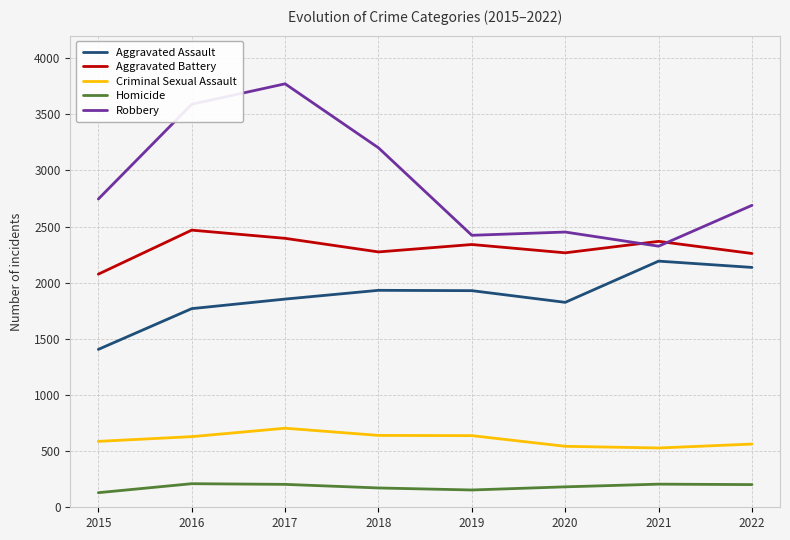

At which category is the sum across all series the highest?

2017